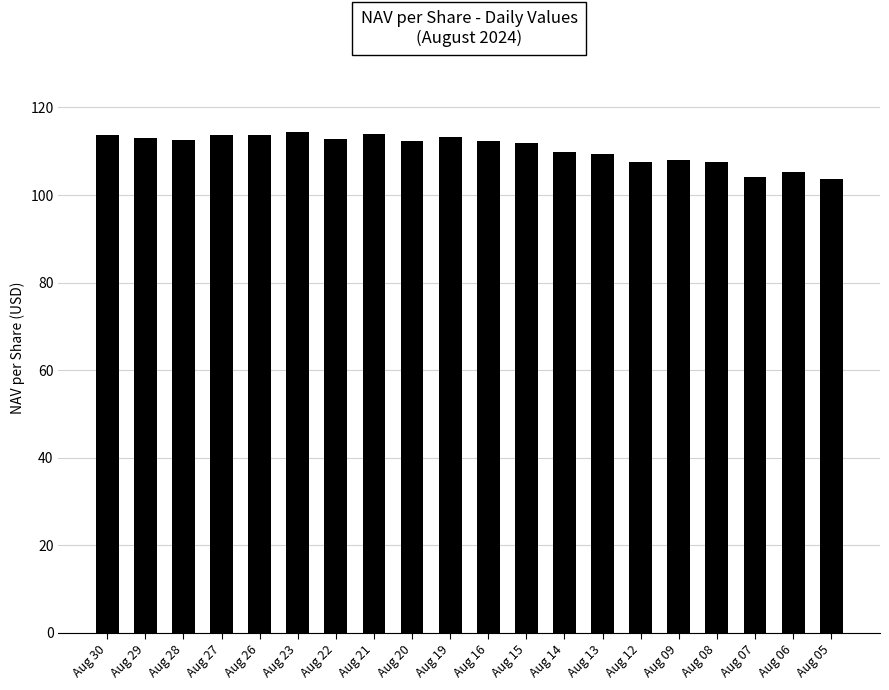

What is the change in value from Aug 07 to Aug 06?

+1.2